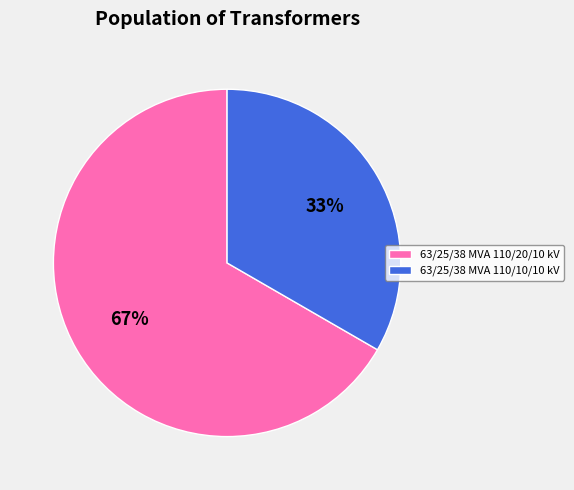

To the nearest percent, what is the combined percentage of 63/25/38 MVA 110/20/10 kV and 63/25/38 MVA 110/10/10 kV?

100%